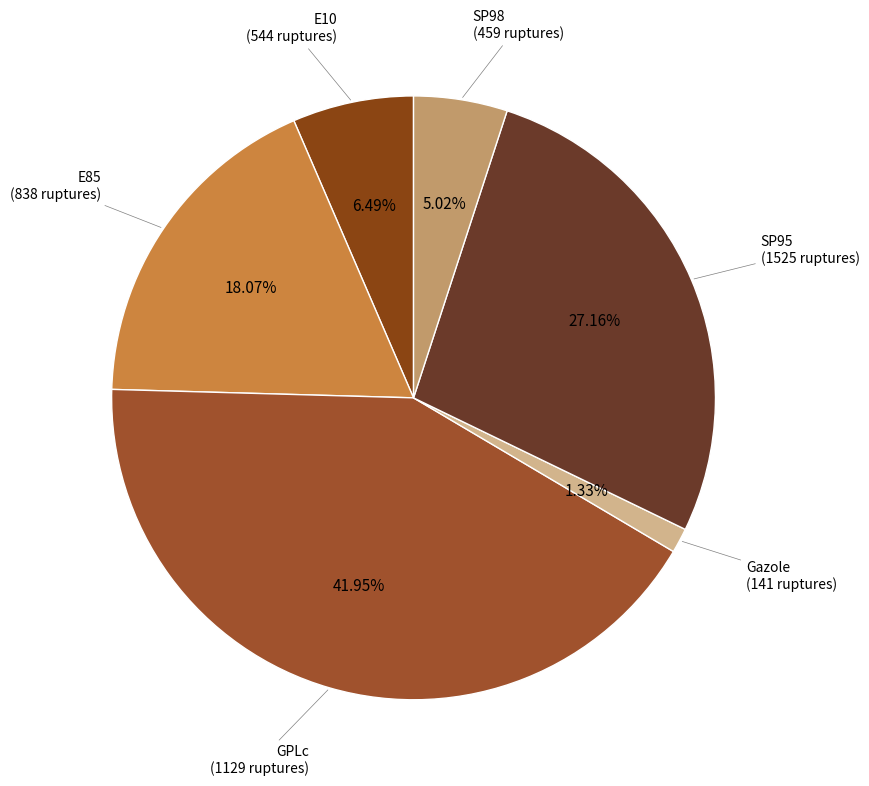

How many slices are in this pie chart?

6